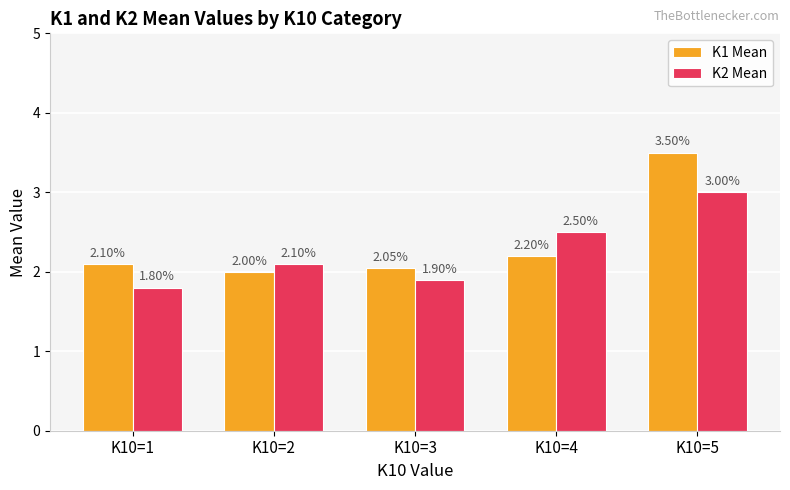

At which category is the sum across all series the highest?

K10=5